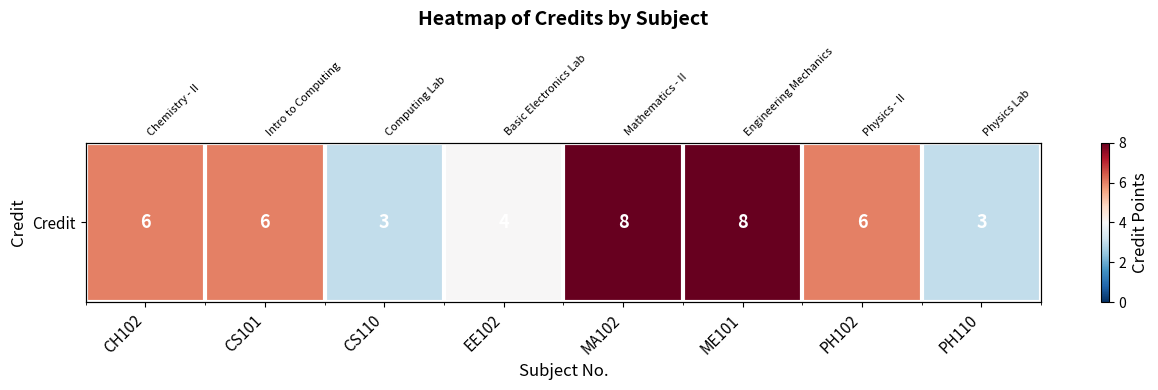

Which has a higher value, PH102 or CS101?

PH102